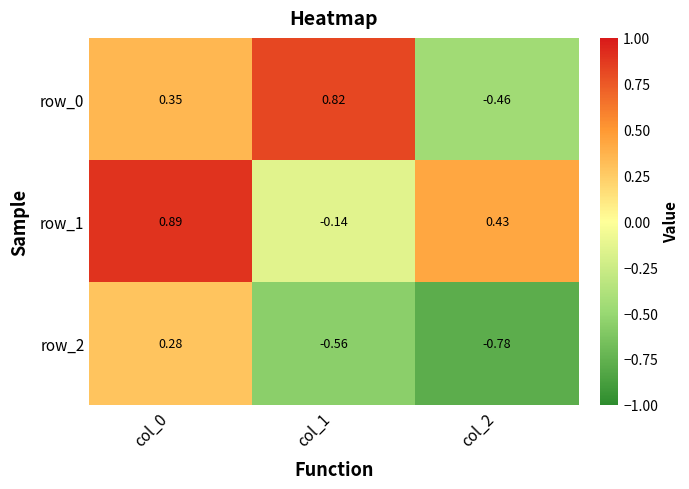

Reading right to left, extract all data points from this chart.

row_0: -0.5	0.8	0.4
row_1: 0.4	-0.1	0.9
row_2: -0.8	-0.6	0.3